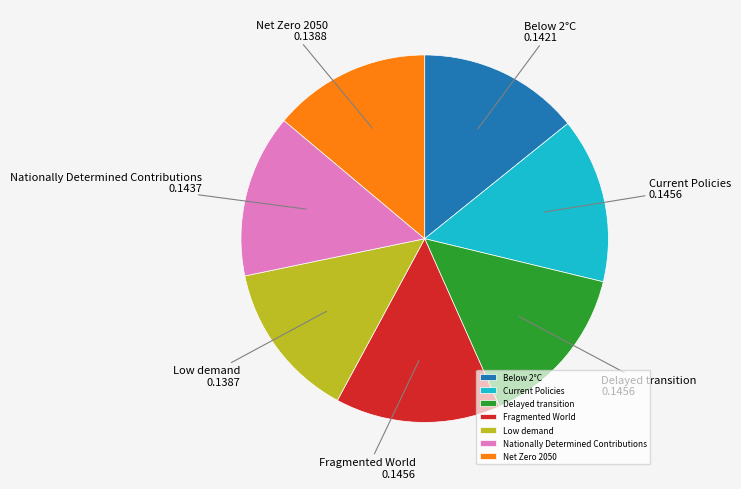

Combined, do Nationally Determined Contributions and Below 2°C account for over 50%?

No